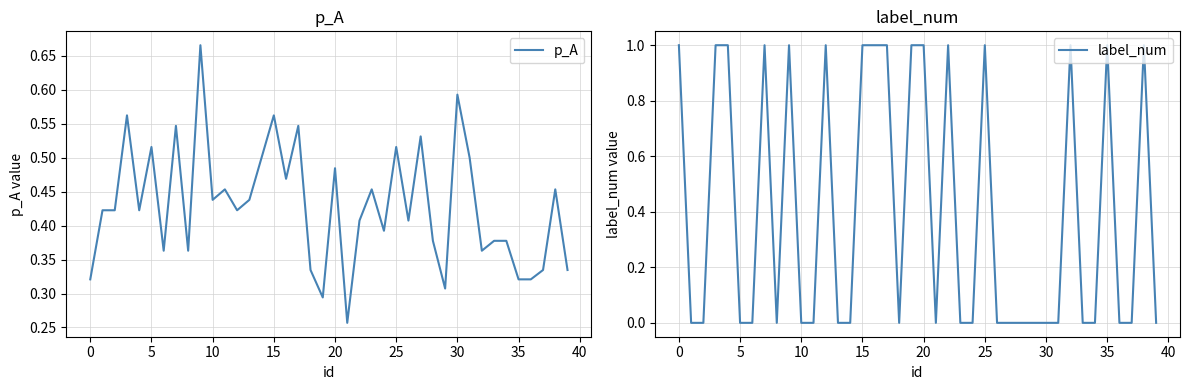

Is it true that p_A equals 0.4 at 28?

True